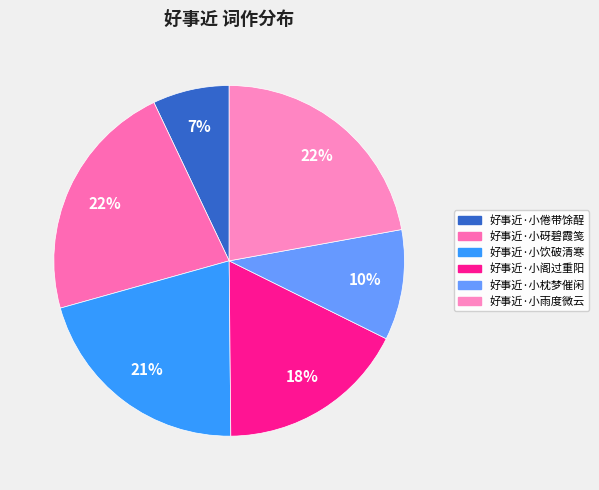

To the nearest percent, what portion does 好事近·小饮破清寒 represent?

21%